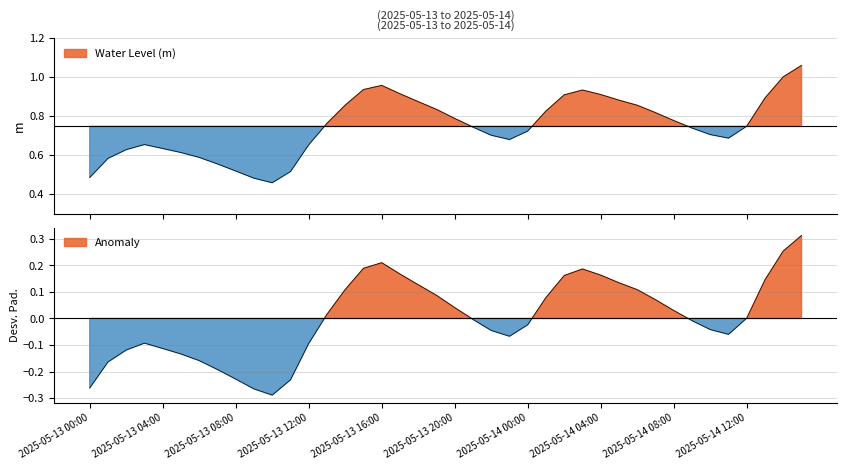

What is the difference between the maximum and second lowest values?

0.6